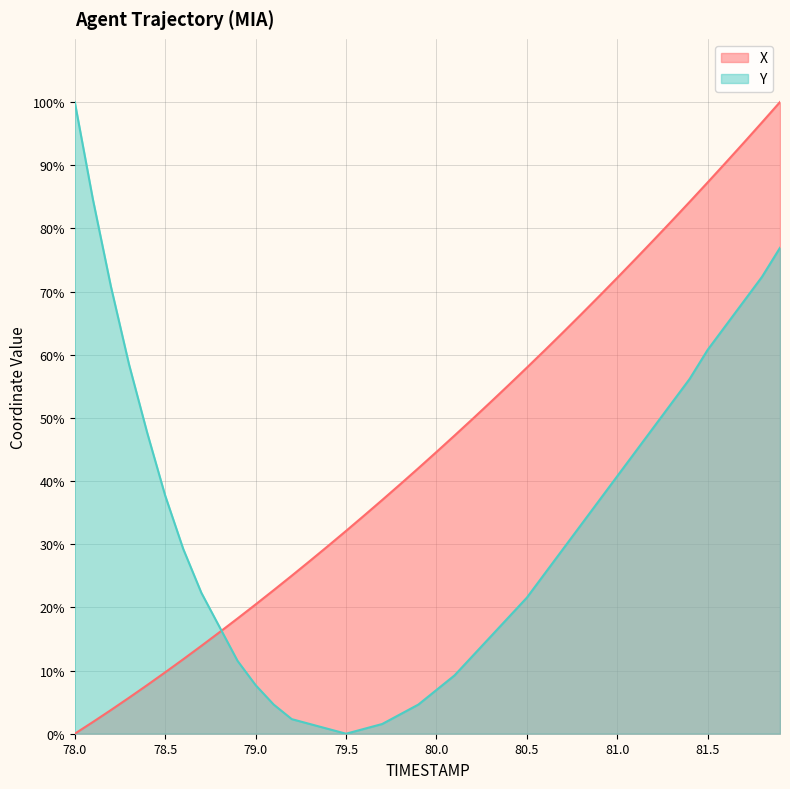

The value of Y at 78.1 is 84.6. True or false?

True